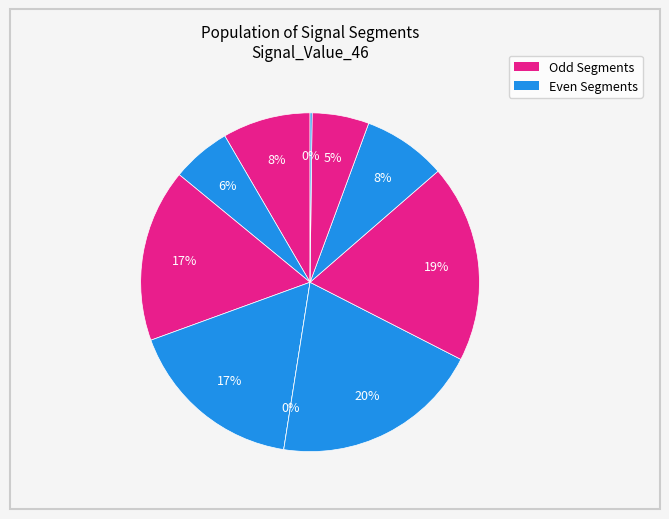

To the nearest percent, what is the combined percentage of signal segment 4 and signal segment 8?

25%